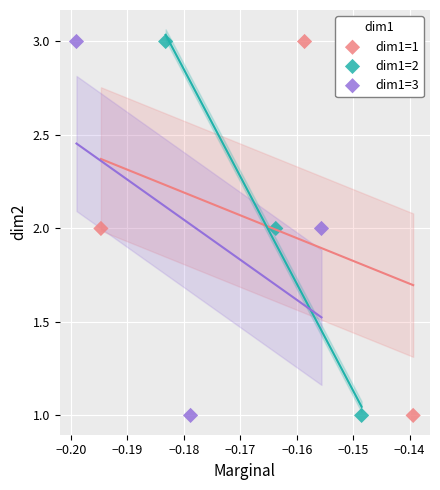

What are all the series names shown in the legend?

dim1=1, dim1=2, dim1=3